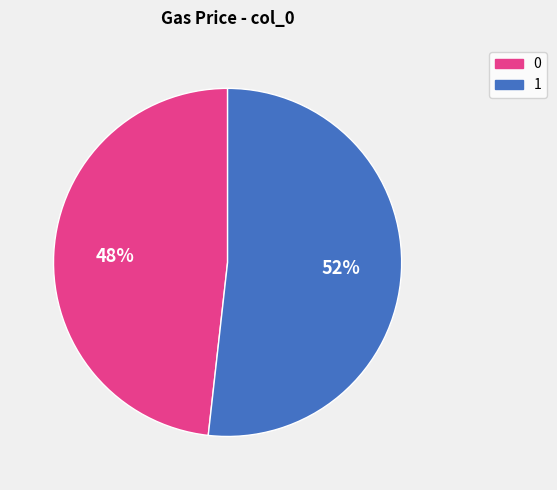

To the nearest percent, what portion does 0 represent?

48%